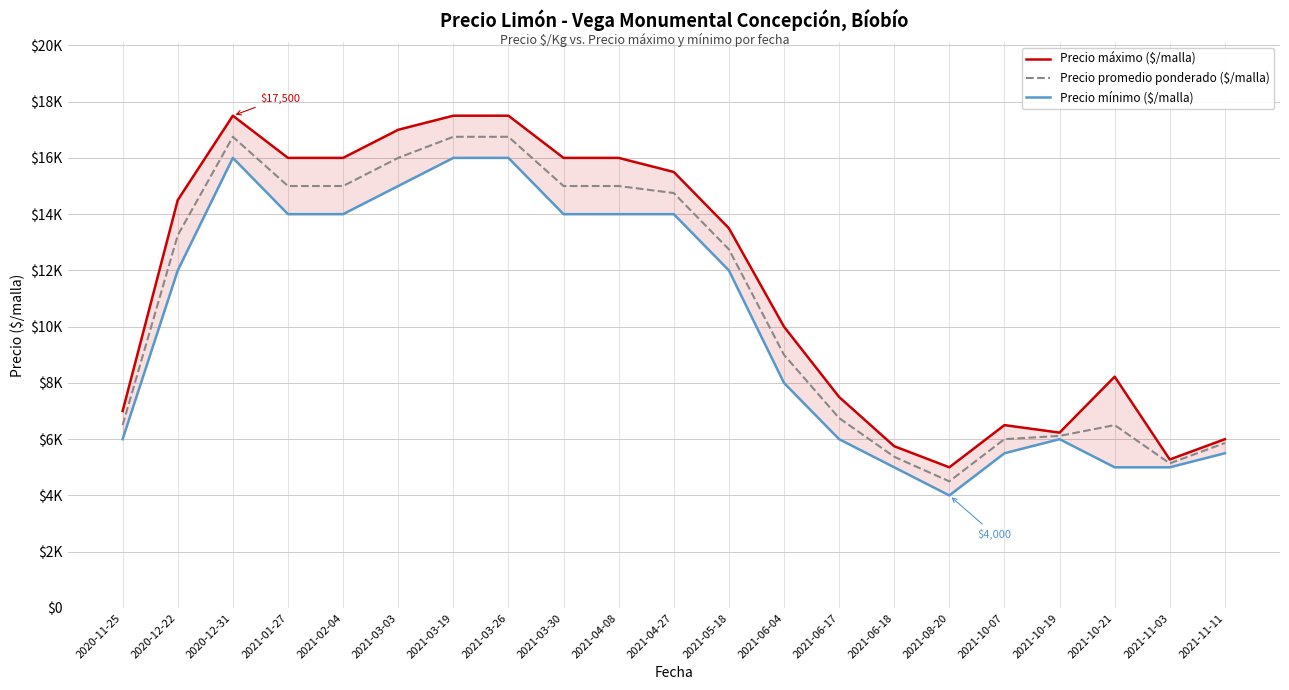

What is the difference between the maximum and second lowest values in the Precio máximo ($/malla) series?

12222